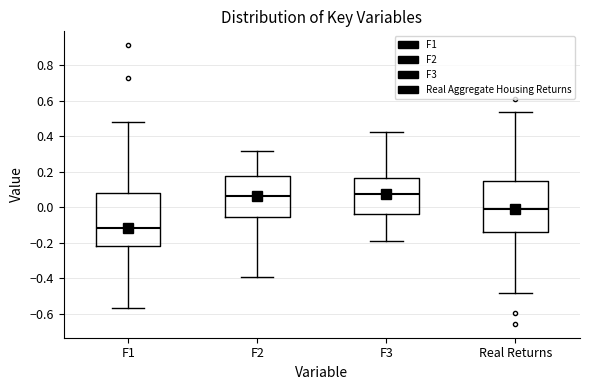

Which box has the lowest median line?

F1